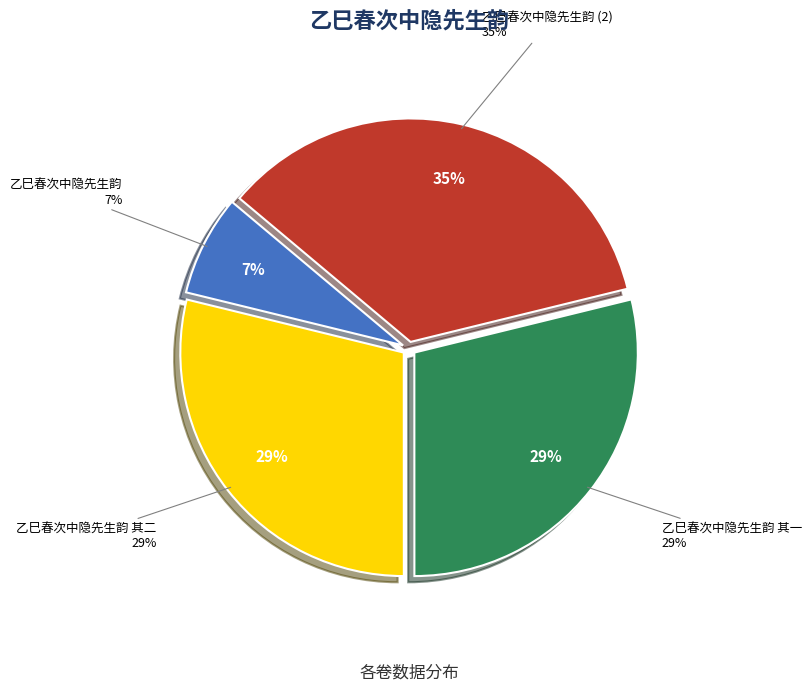

Is there a majority slice in this chart?

No